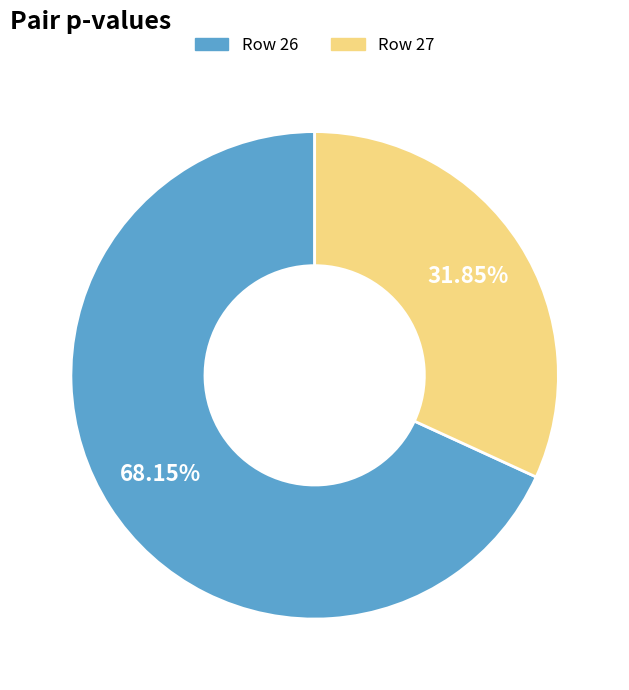

Does any single category account for the majority?

Yes